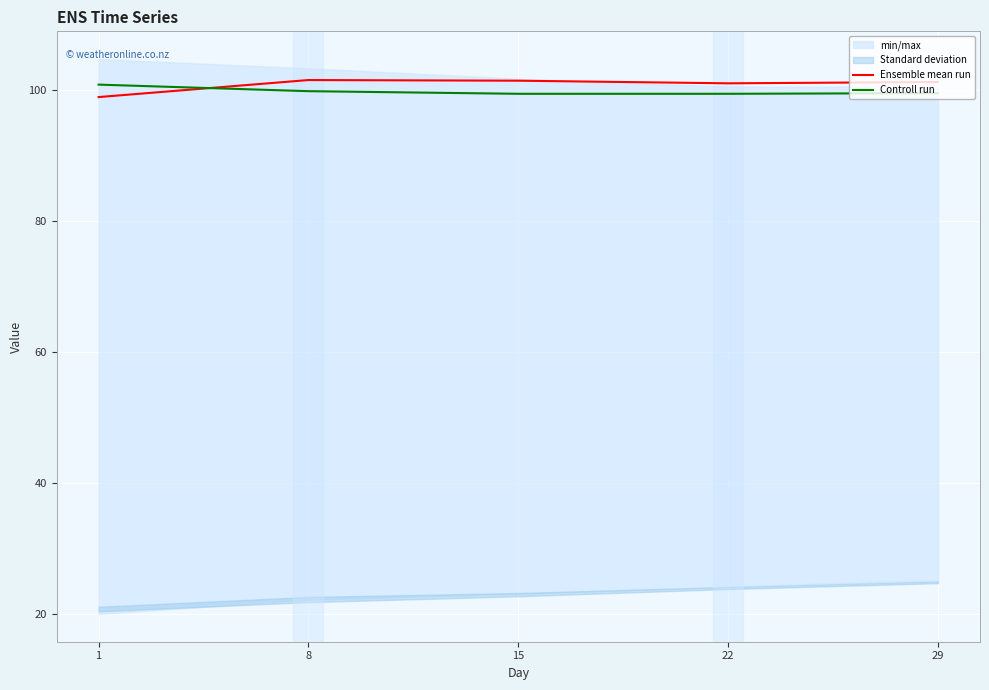

What is the difference between the maximum and minimum values in the Ensemble mean run series?

2.6